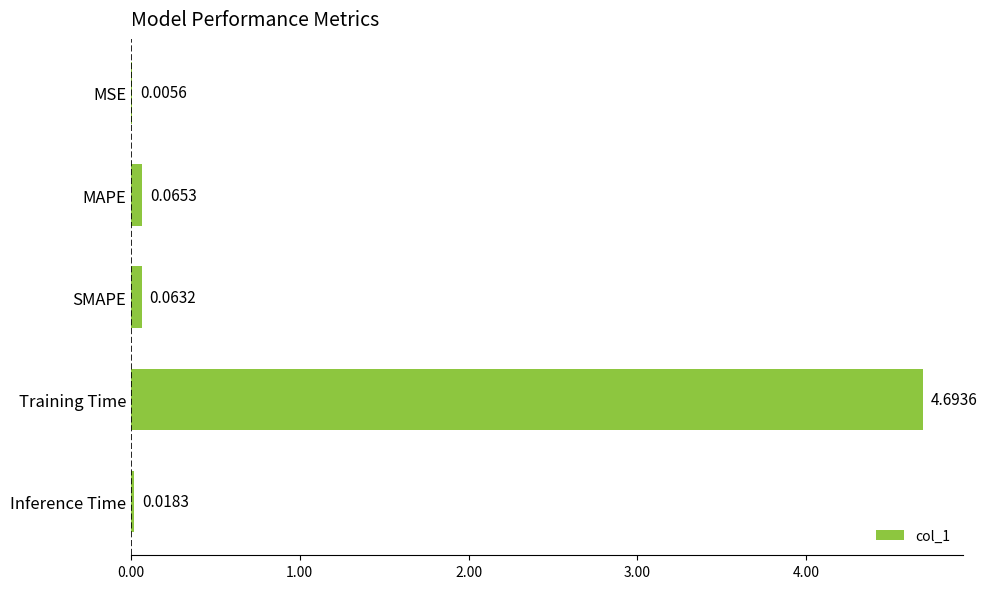

Does the chart contain stacked bars?

No